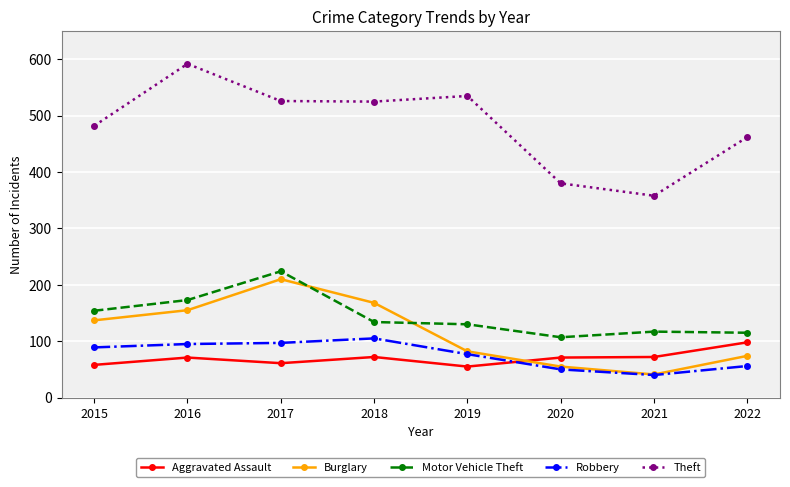

The Theft series shows 139 at 2021. True or false?

False